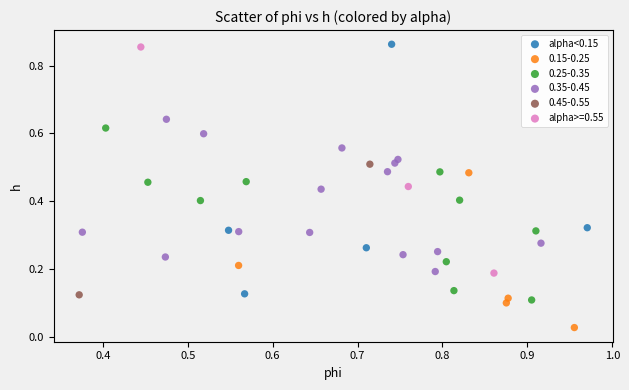

What are all the series names shown in the legend?

alpha<0.15, 0.15-0.25, 0.25-0.35, 0.35-0.45, 0.45-0.55, alpha>=0.55